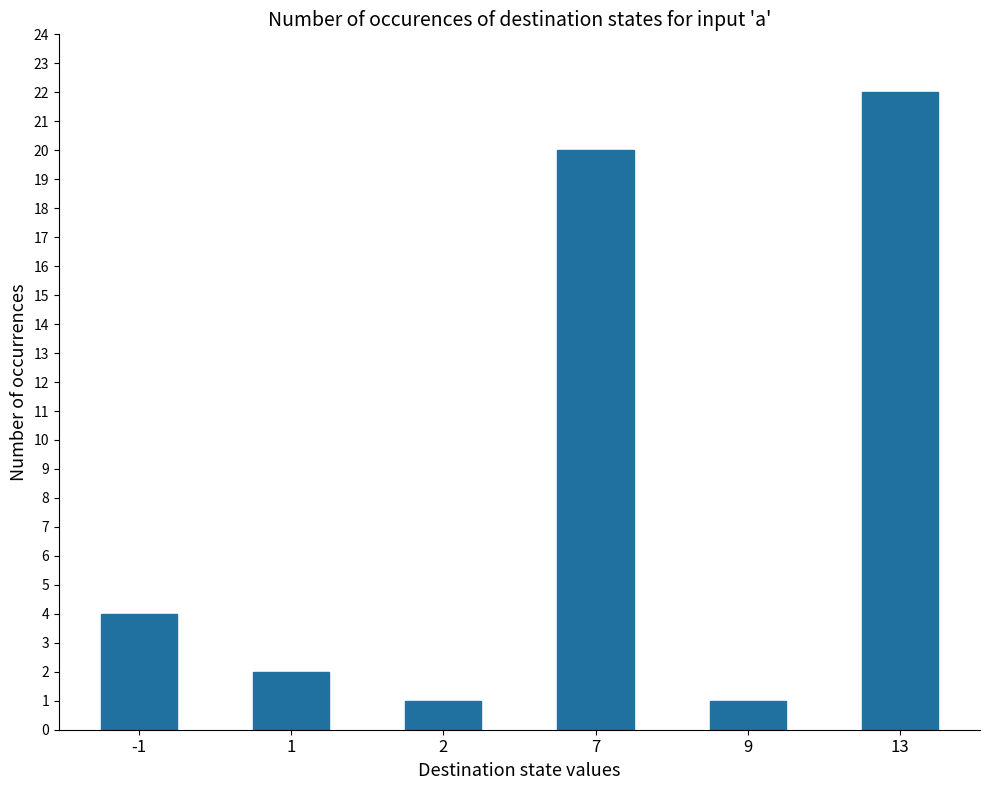

What is the ratio of the value at -1 to the value at 9?

4.0